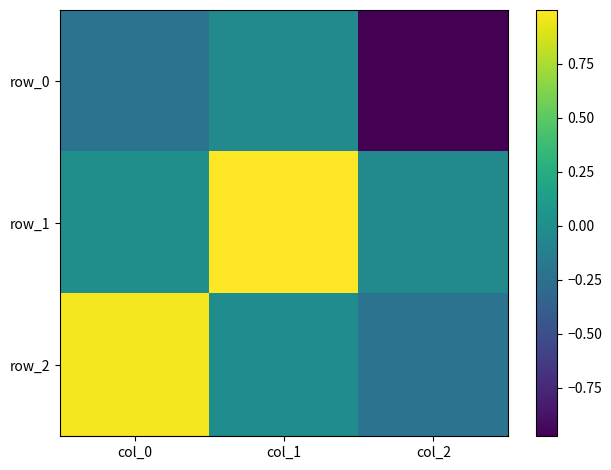

At how many categories does at least one series exceed 0?

2